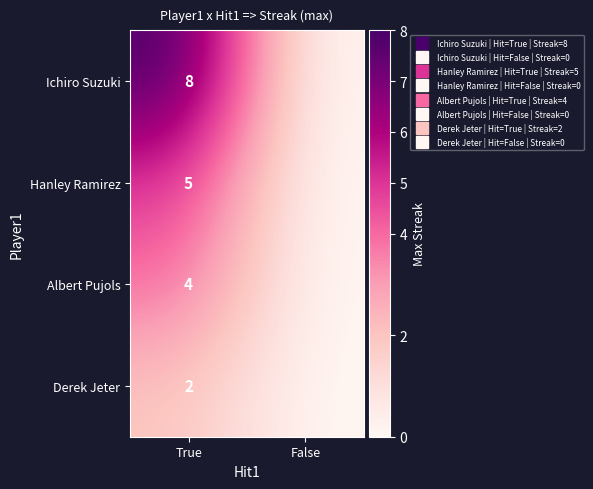

What is the sum of the Hanley Ramirez values at False and True?

5